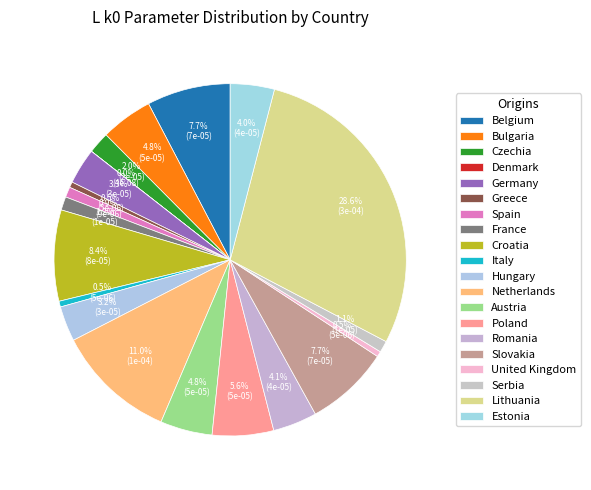

Combined, do Spain and Belgium account for over 50%?

No